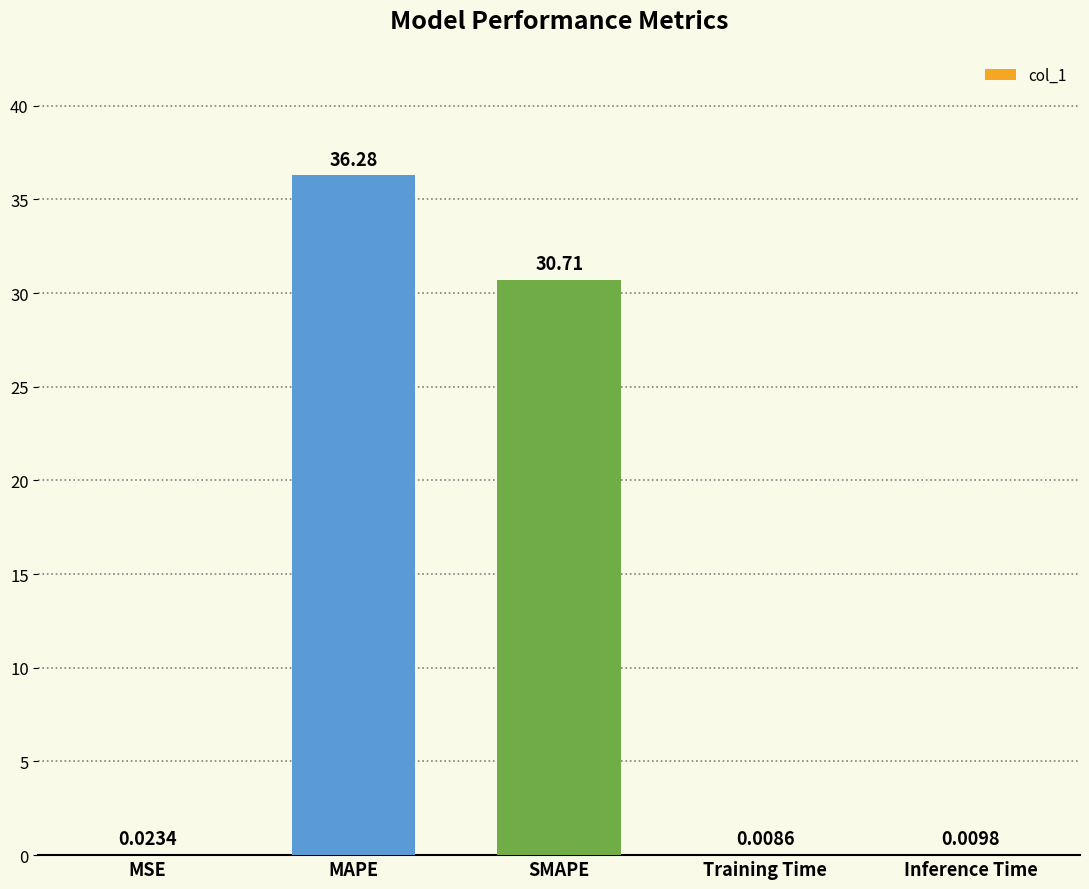

What is the greatest value displayed?

36.3